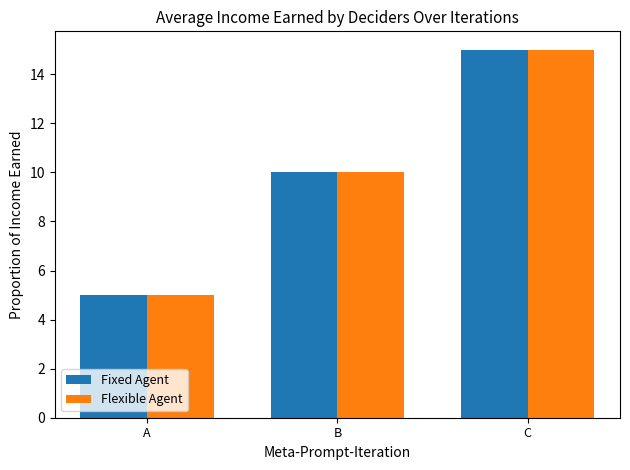

What is the total value across all series at A?

10